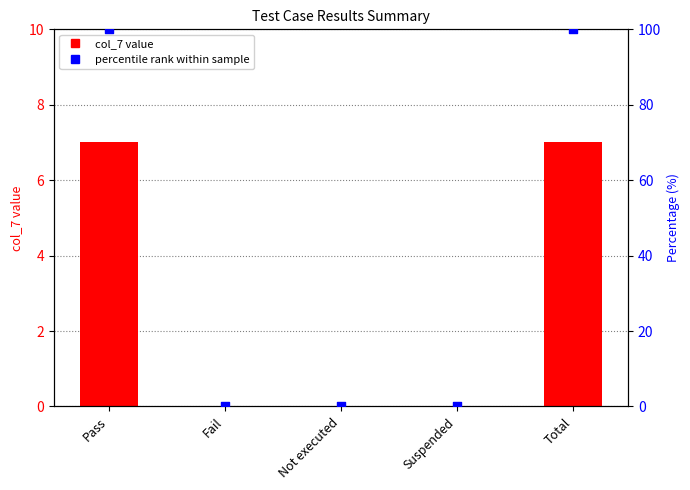

Is the value of col_7 at Suspended greater than the value of percentile rank at Total?

No